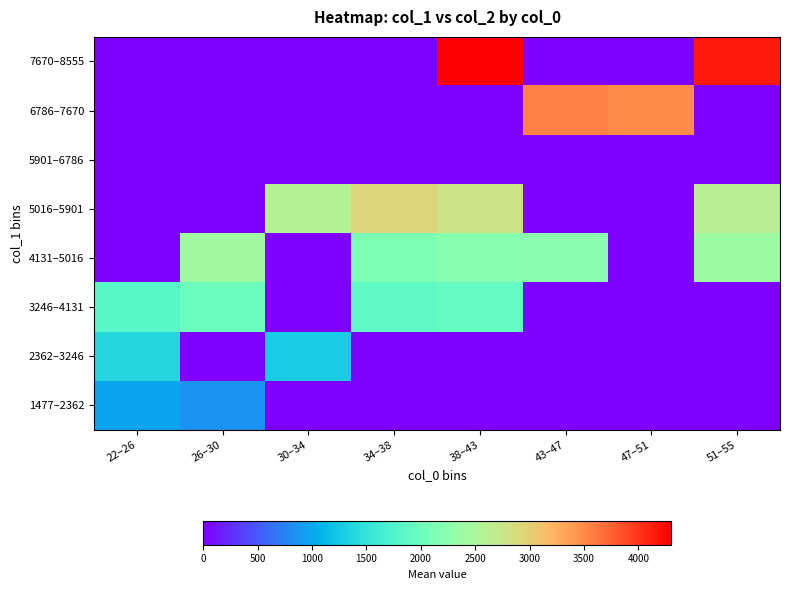

Reading right to left, what are all the values shown in this chart?

1477–2362: 51–55=0.0	47–51=0.0	43–47=0.0	38–43=0.0	34–38=0.0	30–34=0.0	26–30=846.4	22–26=962.5
2362–3246: 51–55=0.0	47–51=0.0	43–47=0.0	38–43=0.0	34–38=0.0	30–34=1285.5	26–30=0.0	22–26=1381.5
3246–4131: 51–55=0.0	47–51=0.0	43–47=0.0	38–43=1921.0	34–38=1878.5	30–34=0.0	26–30=1970.0	22–26=1826.5
4131–5016: 51–55=2390.0	47–51=0.0	43–47=2235.0	38–43=2232.2	34–38=2118.0	30–34=0.0	26–30=2421.2	22–26=0.0
5016–5901: 51–55=2622.0	47–51=0.0	43–47=0.0	38–43=2784.5	34–38=2924.5	30–34=2599.5	26–30=0.0	22–26=0.0
5901–6786: 51–55=0.0	47–51=0.0	43–47=0.0	38–43=0.0	34–38=0.0	30–34=0.0	26–30=0.0	22–26=0.0
6786–7670: 51–55=0.0	47–51=3507.0	43–47=3570.8	38–43=0.0	34–38=0.0	30–34=0.0	26–30=0.0	22–26=0.0
7670–8555: 51–55=4153.0	47–51=0.0	43–47=0.0	38–43=4297.5	34–38=0.0	30–34=0.0	26–30=0.0	22–26=0.0